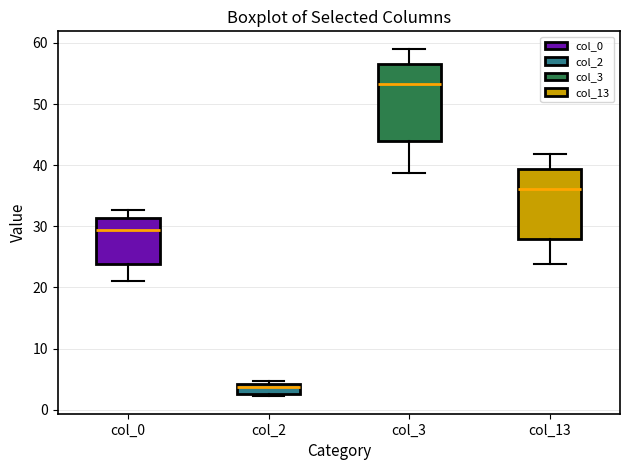

Reading left to right, transcribe this box plot: for each box, give where its median line is, the range the box spans, and where its two whiskers end, as read against the y-axis. The values are not printed on the chart, so give them approximately, as read against the axis.

col_0: median 29, box 24 to 31, whiskers 21 to 33
col_2: median 4 (just below the box's upper edge), box 3 to 4, whiskers 2 to 5
col_3: median 53, box 44 to 57, whiskers 39 to 59
col_13: median 36, box 28 to 39, whiskers 24 to 42